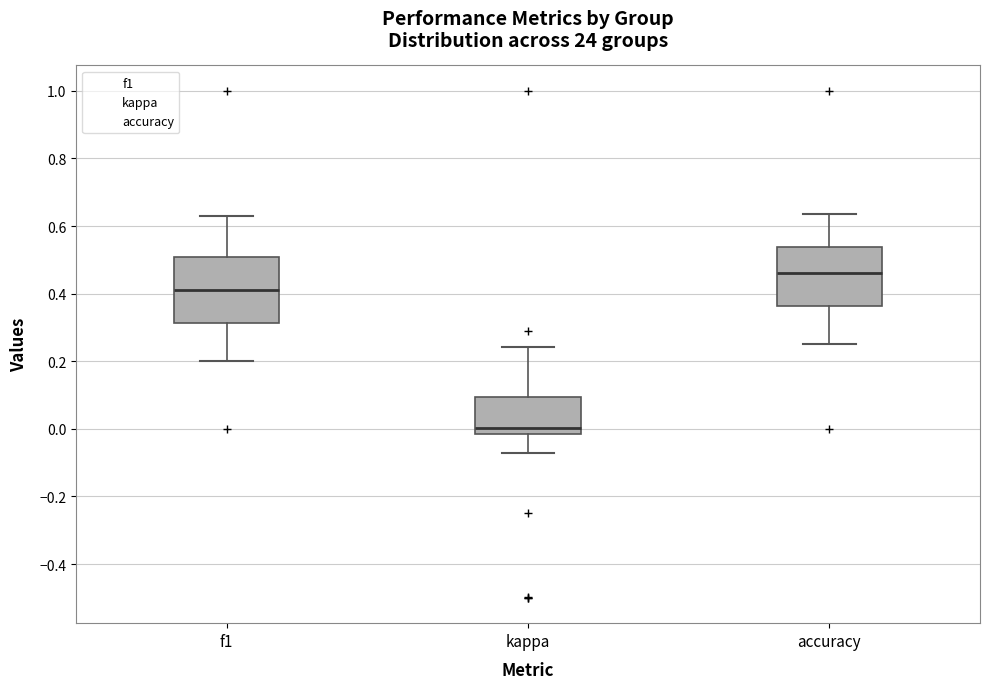

Reading left to right, read every box against the y-axis: the position of its median line, the range the box covers, and the ends of its whiskers. The values are not printed on the chart, so give them approximately, as read against the axis.

f1: median 0.42, box 0.32 to 0.50, whiskers 0.20 to 0.64
kappa: median 0.00, box -0.02 to 0.10, whiskers -0.08 to 0.24
accuracy: median 0.46, box 0.36 to 0.54, whiskers 0.26 to 0.64